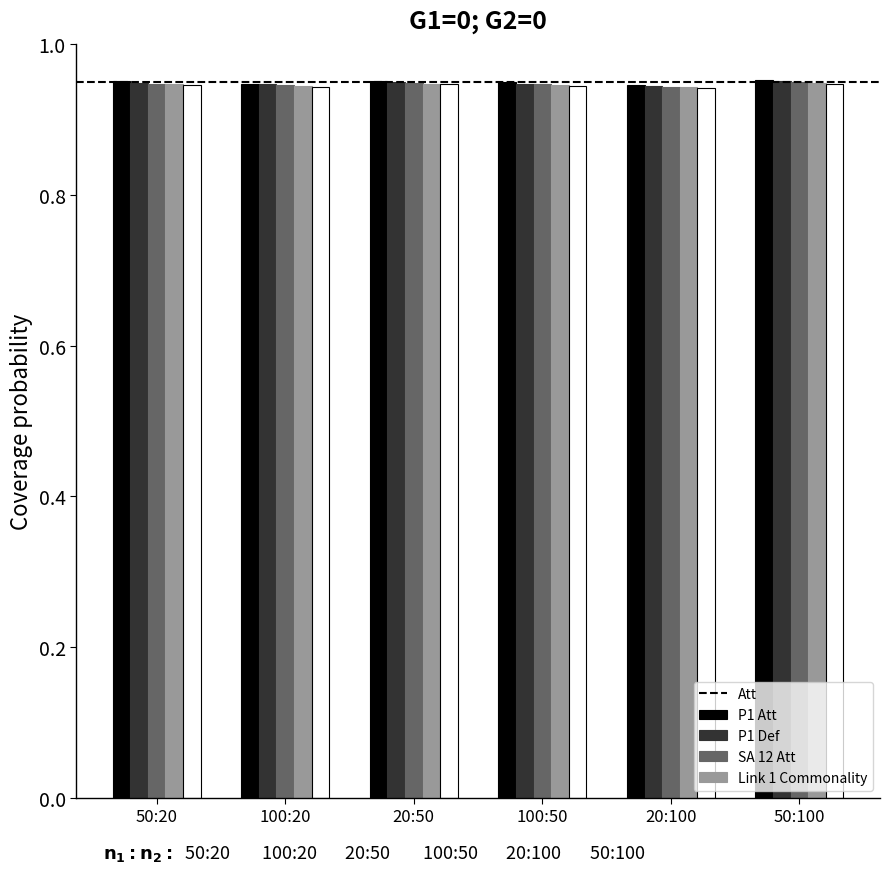

At how many categories does at least one series exceed 0?

6